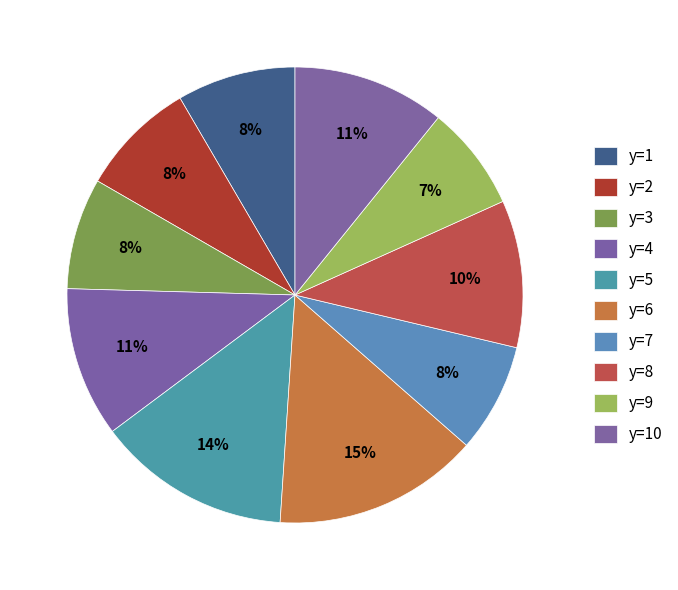

Is the sum of y=6 and y=9 greater than half?

No